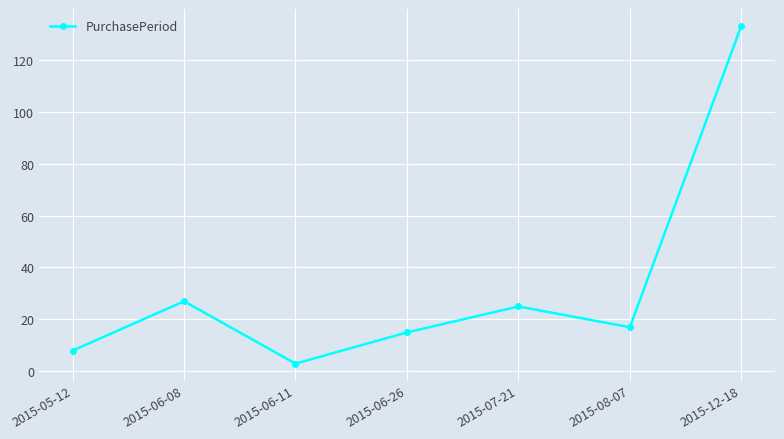

At which category does the chart reach its minimum across all series?

2015-06-11